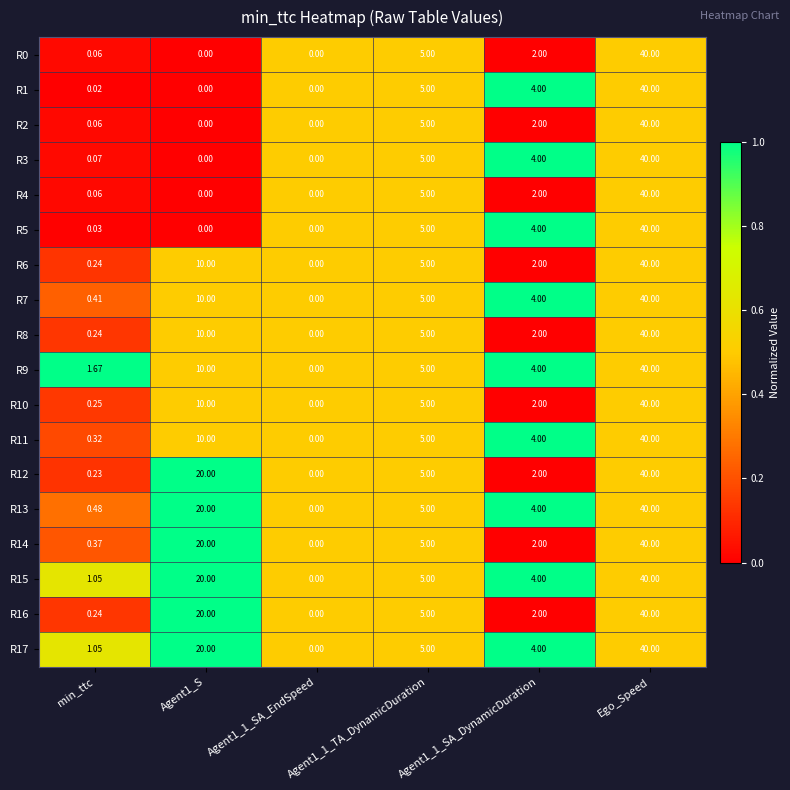

Which label corresponds to the largest value in the chart?

Ego_Speed